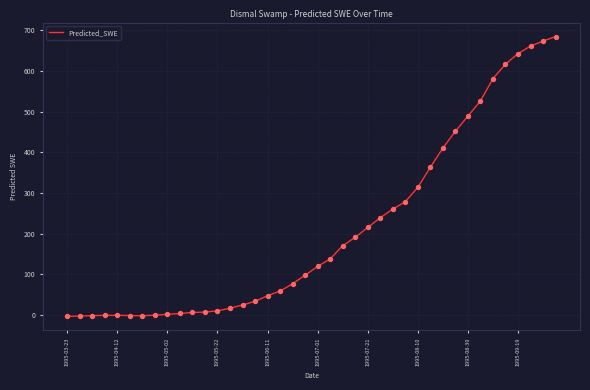

What is the difference between the maximum and minimum values?

687.5